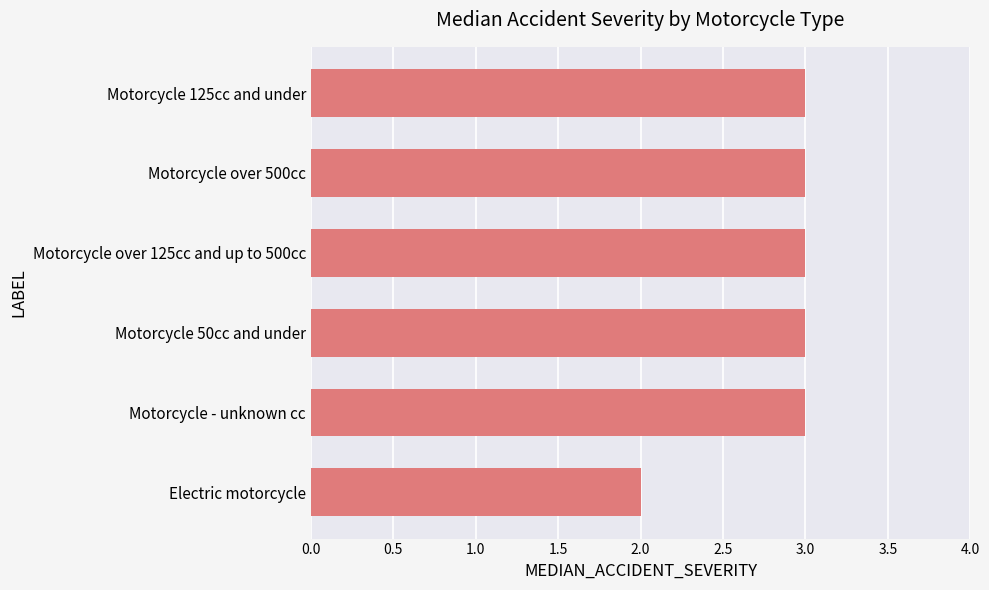

Are the bars horizontal?

Yes